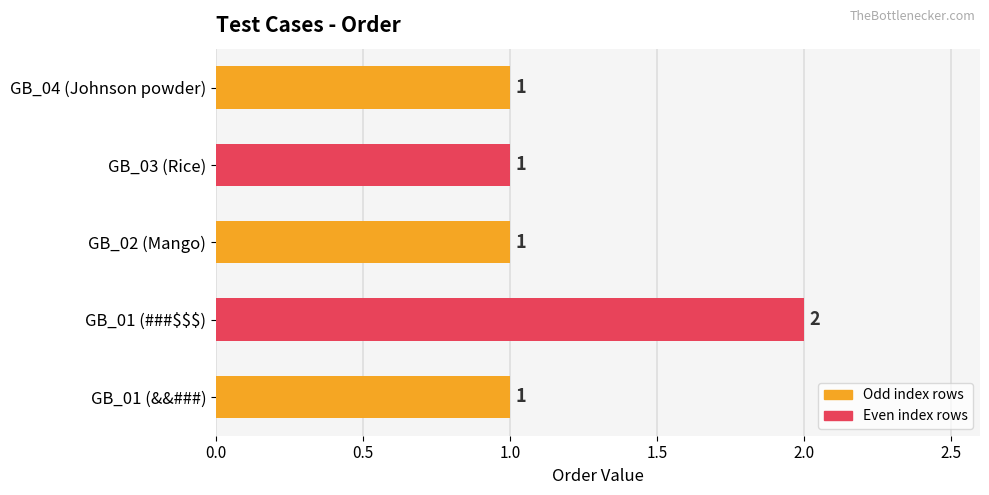

How many data points does each series have?

5